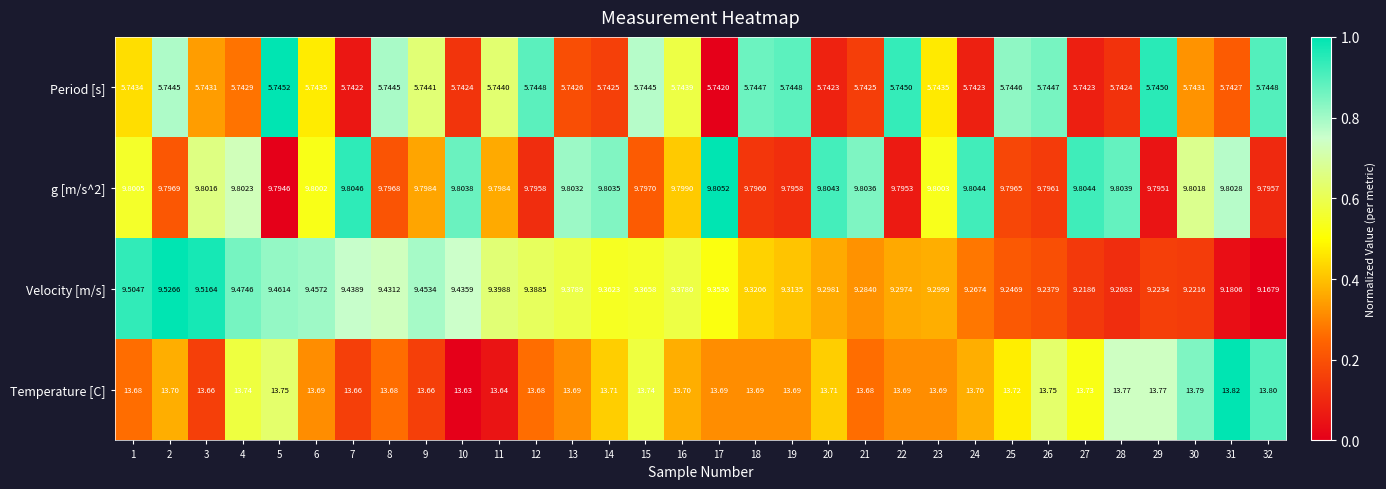

Which series has the widest spread of values?

Velocity [m/s]